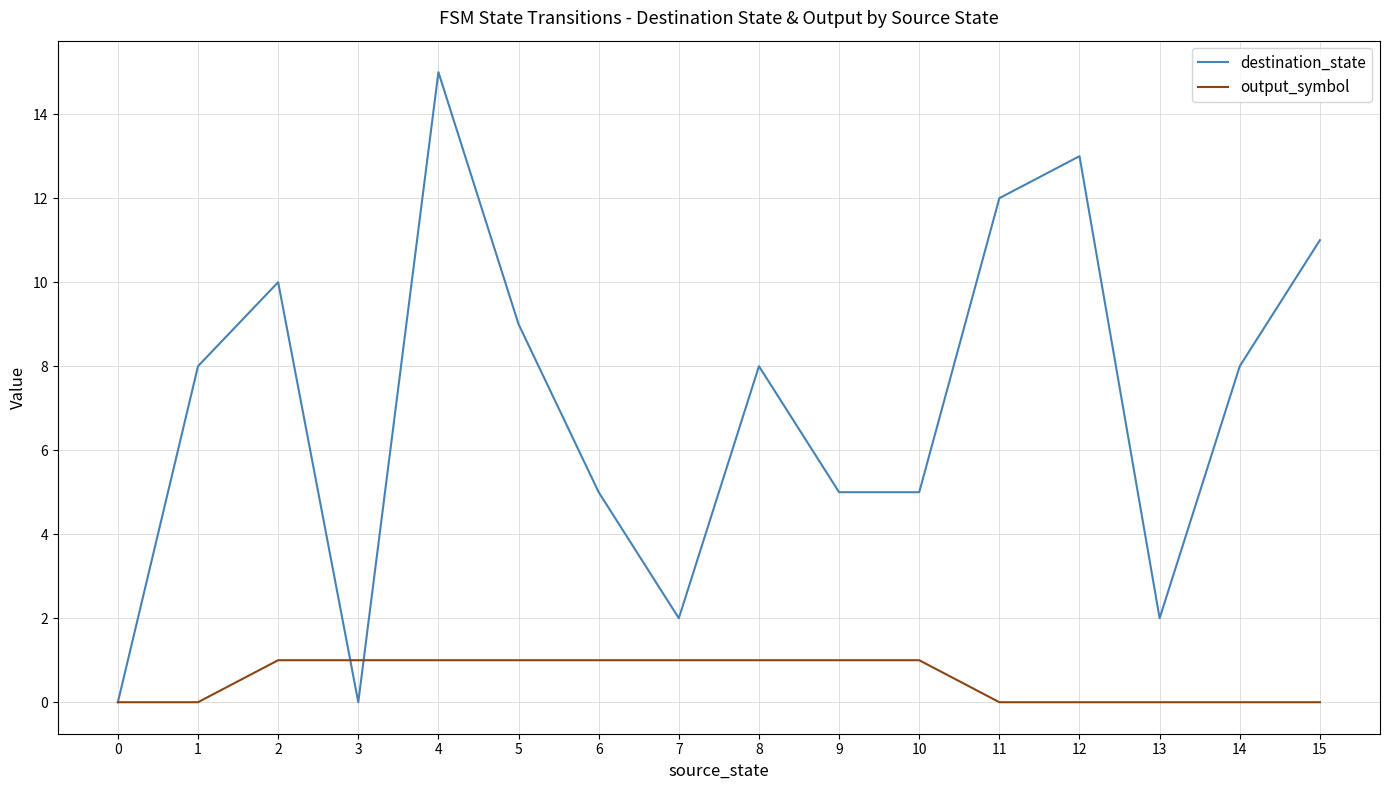

The output_symbol series shows 0 at 15. True or false?

True